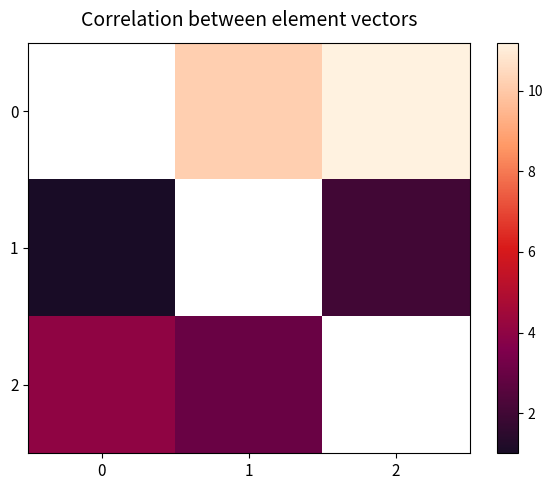

How many values in 2 are above zero?

2